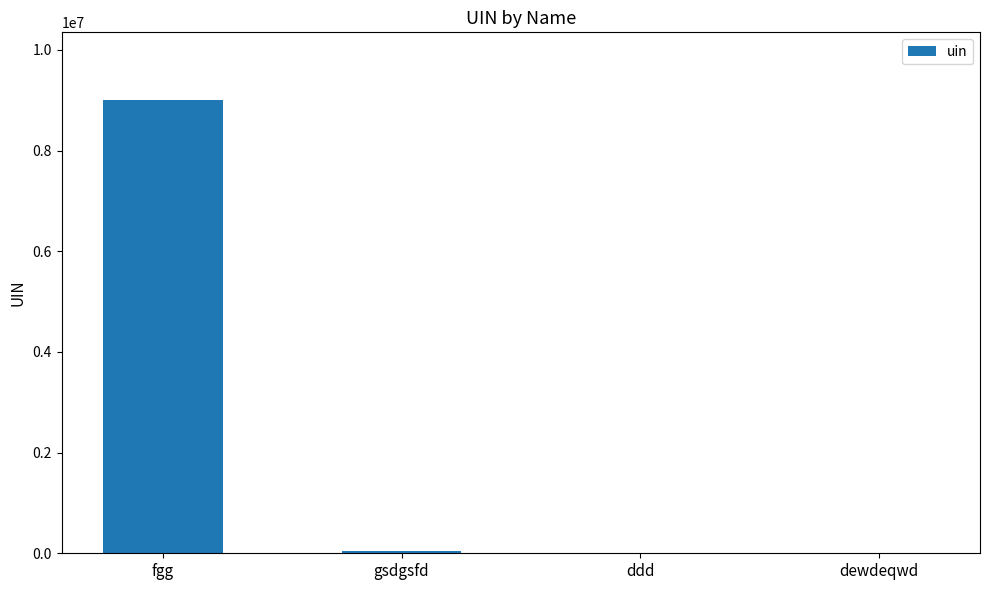

At which label does the data first exceed 44444?

fgg